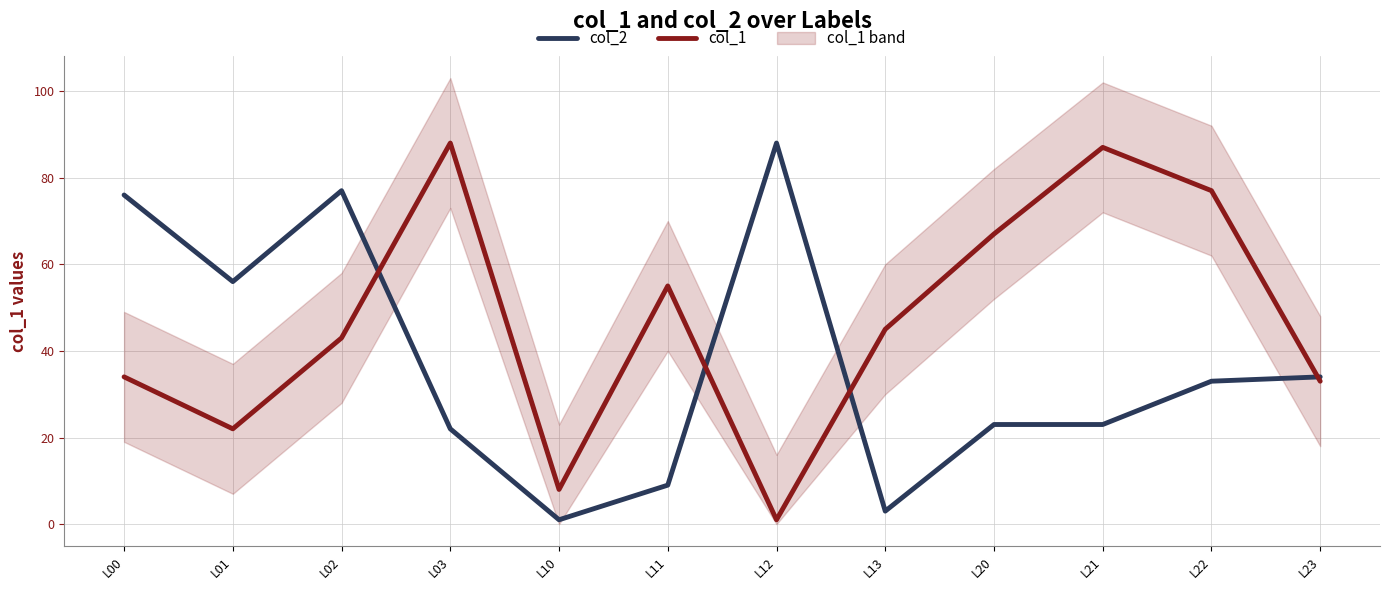

Rank the series by their maximum value, from lowest to highest.

col_2, col_1